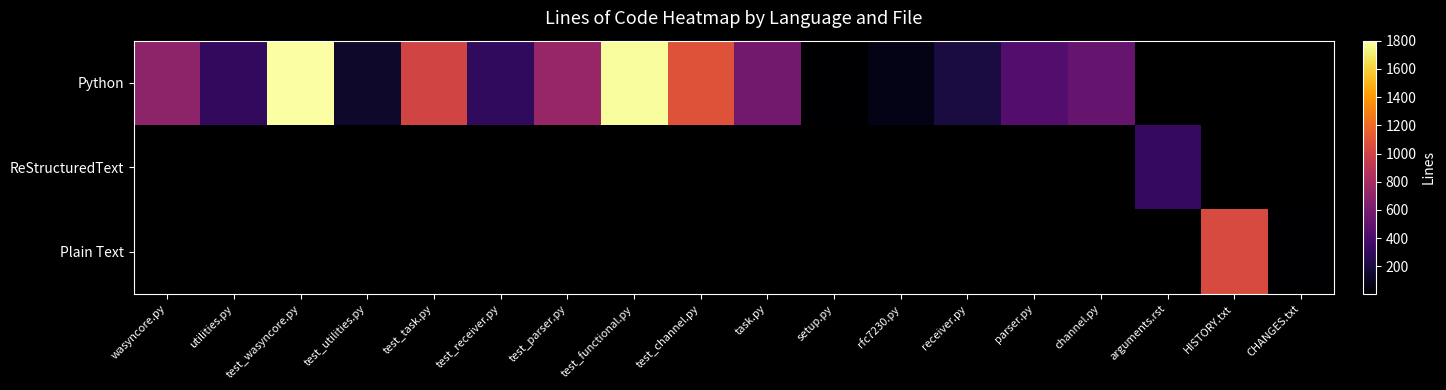

What is the difference between the maximum and minimum values in the Python series?

1798.0